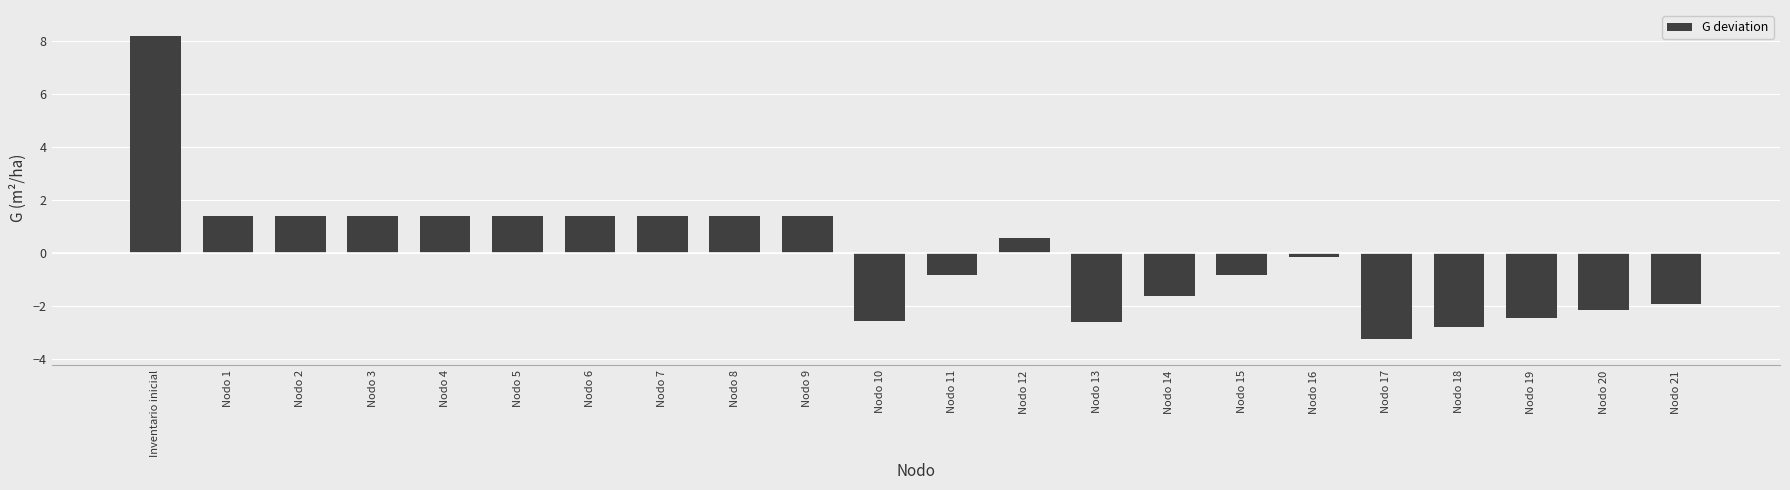

At which category does the chart reach its minimum across all series?

Nodo 17